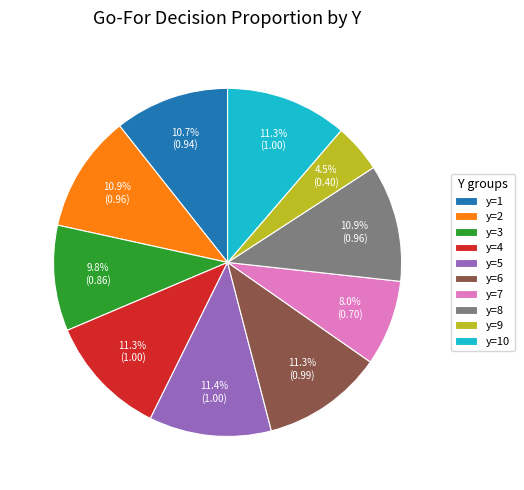

The y=10 slice represents 5% of the pie. True or false?

False